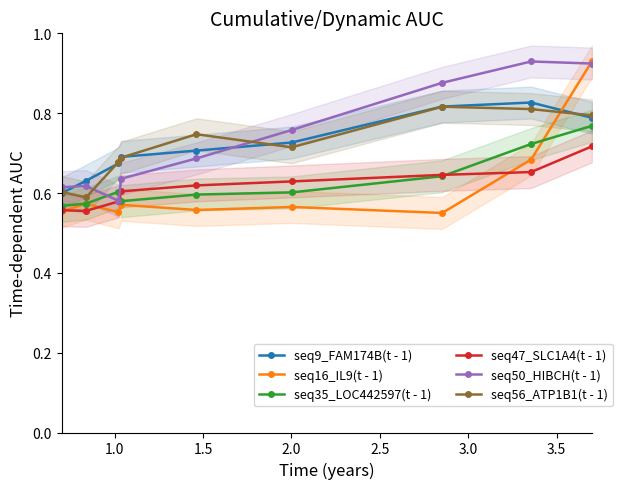

True or false: seq47_SLC1A4(t - 1) has more than 2 interior local peaks.

False